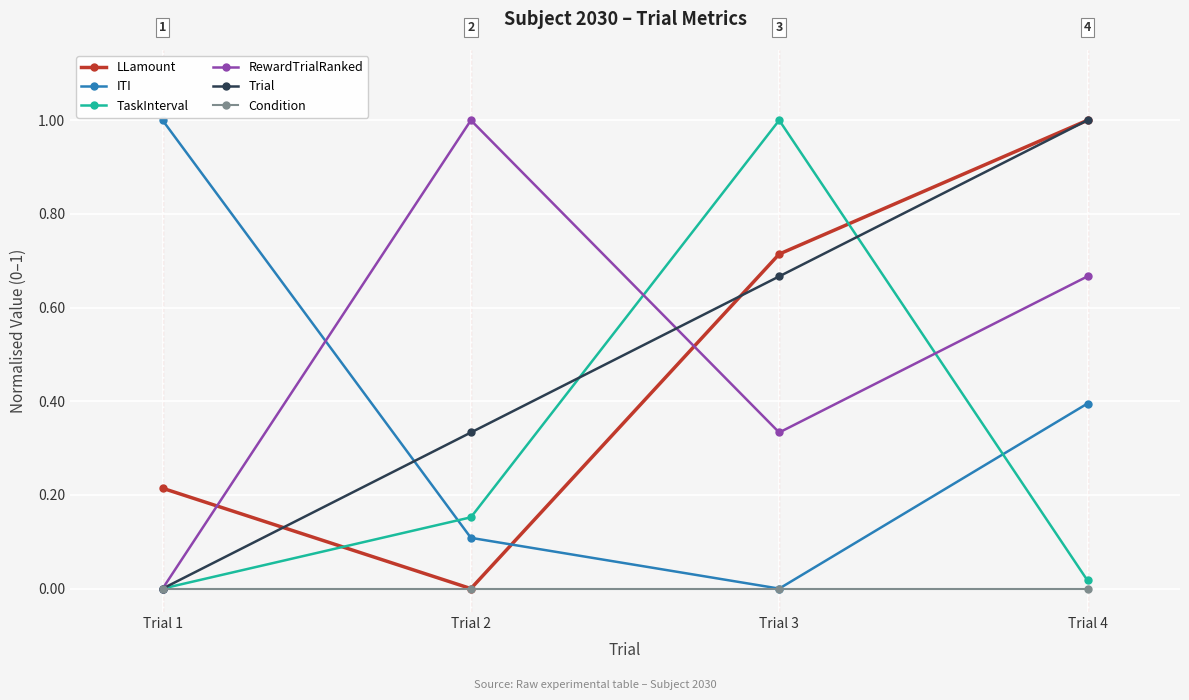

Where is the first local maximum for TaskInterval?

Trial 3